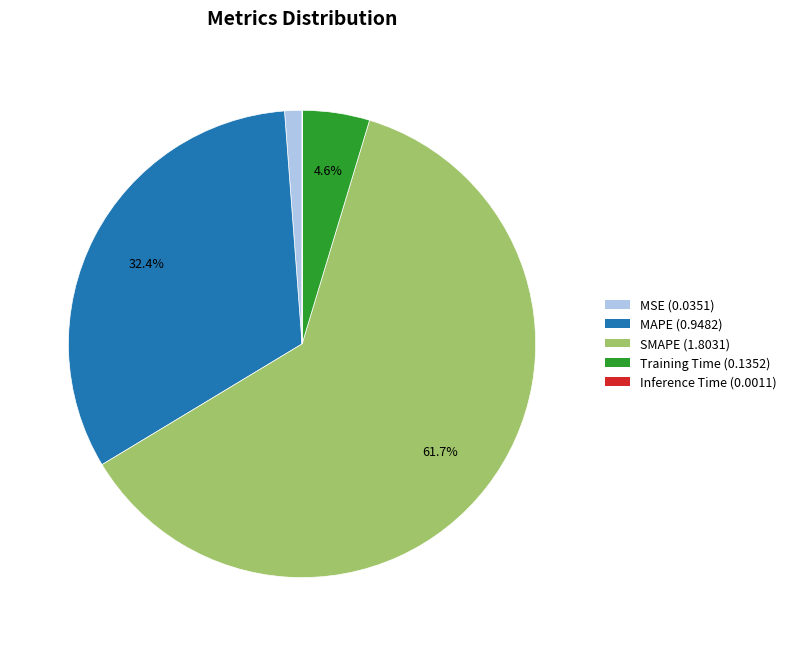

Which category has the biggest portion of the pie?

SMAPE